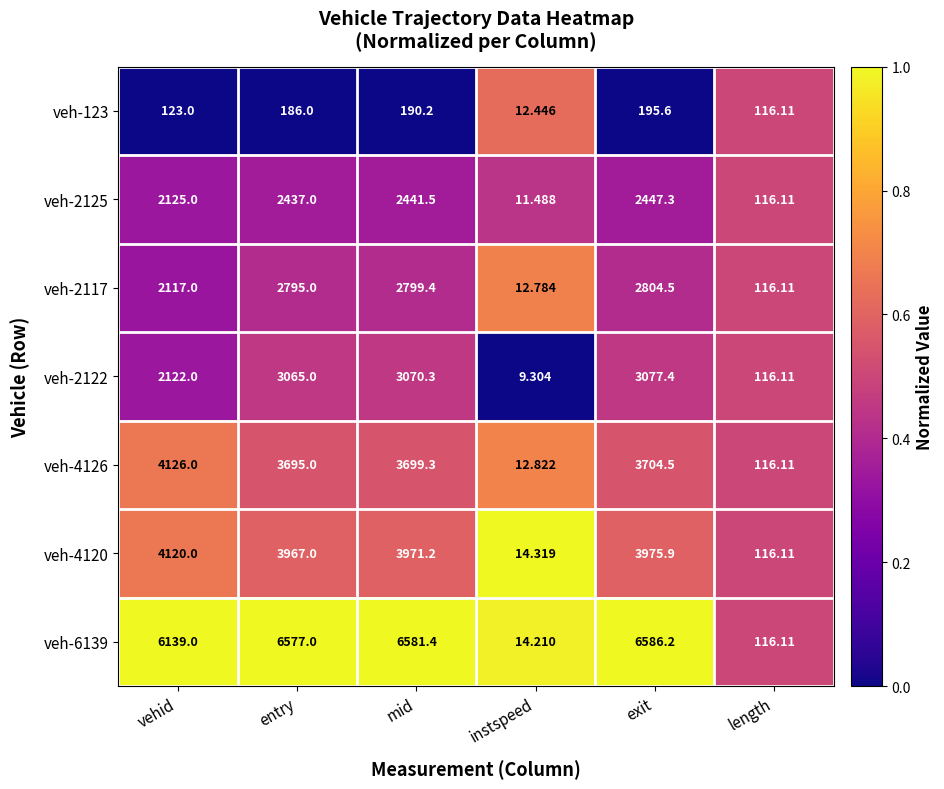

At which category is the sum across all series the highest?

exit